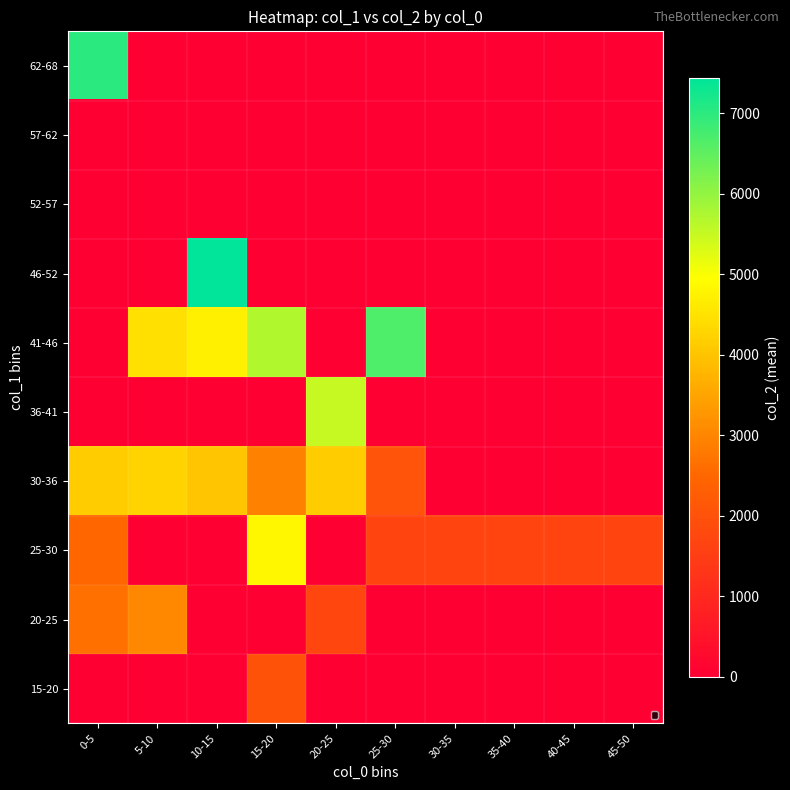

How many data points does each series have?

10